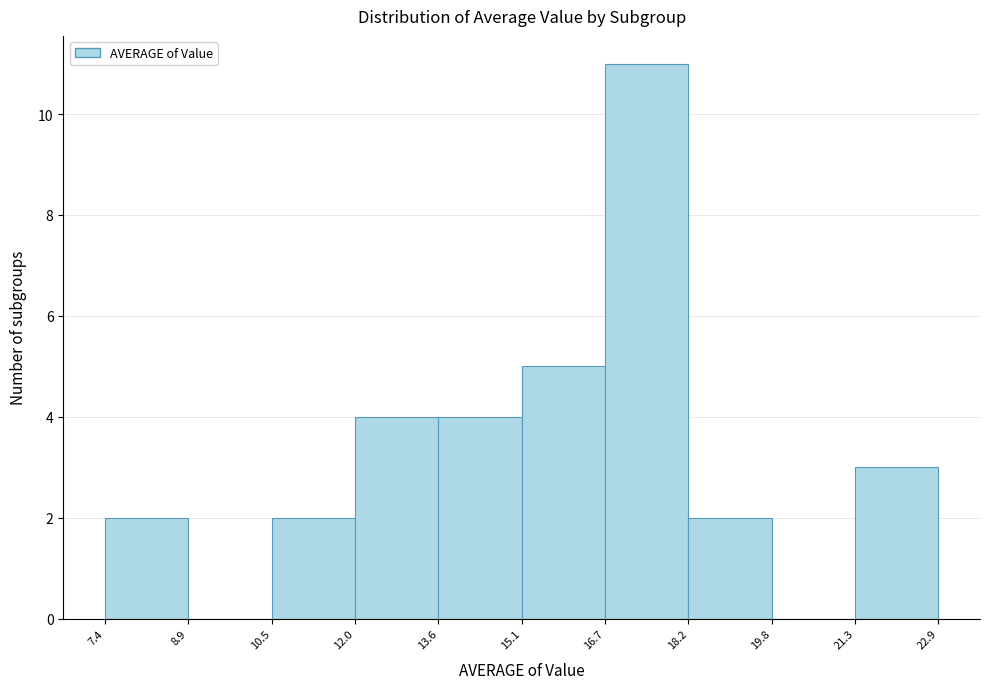

How tall is the bar that spans 15.1 to 16.7 on the x-axis? The values are not printed on the chart, so give them approximately, as read against the axis.

5